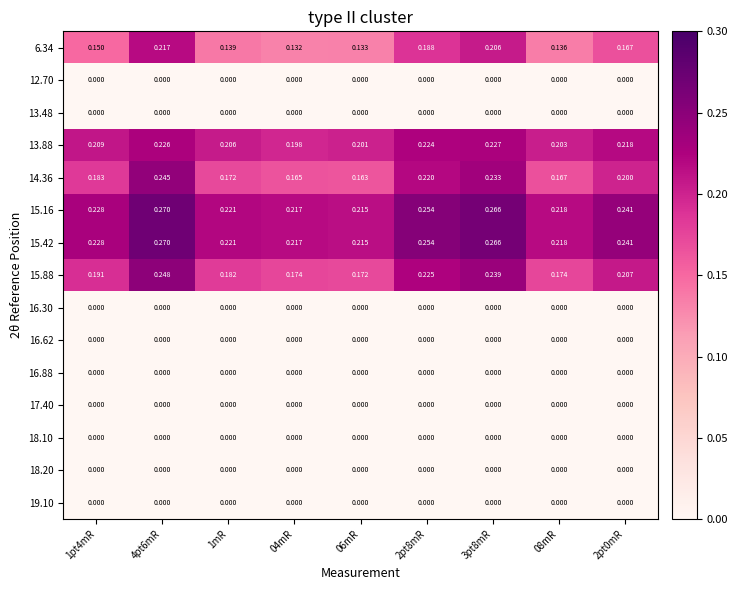

How many data points does each series have?

9